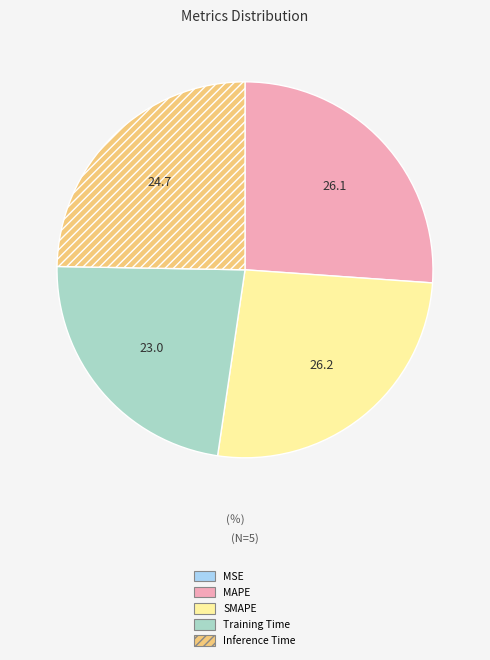

Is it true that SMAPE is 13% of the pie?

False